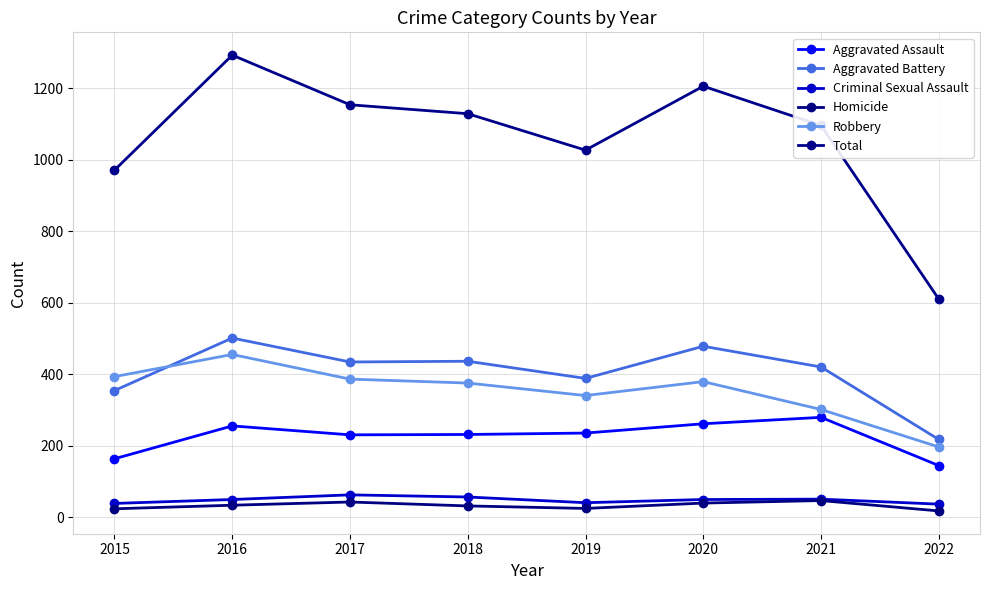

Read the Aggravated Assault value at 2022.

144